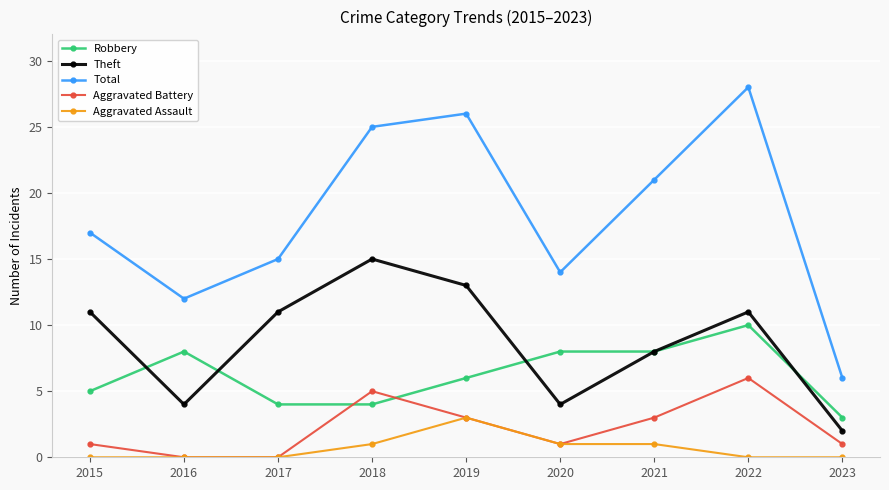

The Theft series shows 11 at 2022. True or false?

True